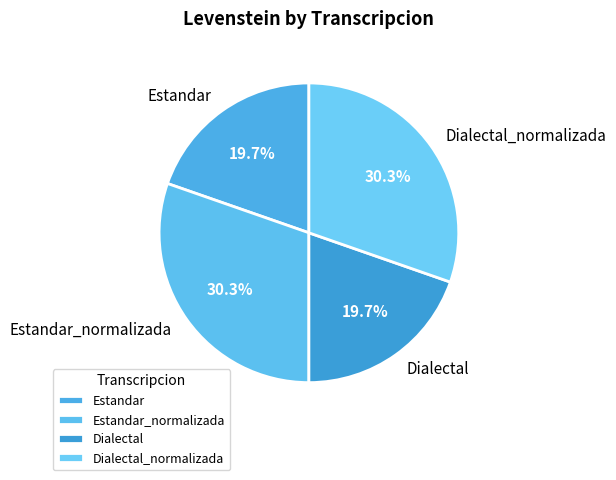

What is the ratio of the value at Estandar_normalizada to the value at Dialectal_normalizada?

1.0